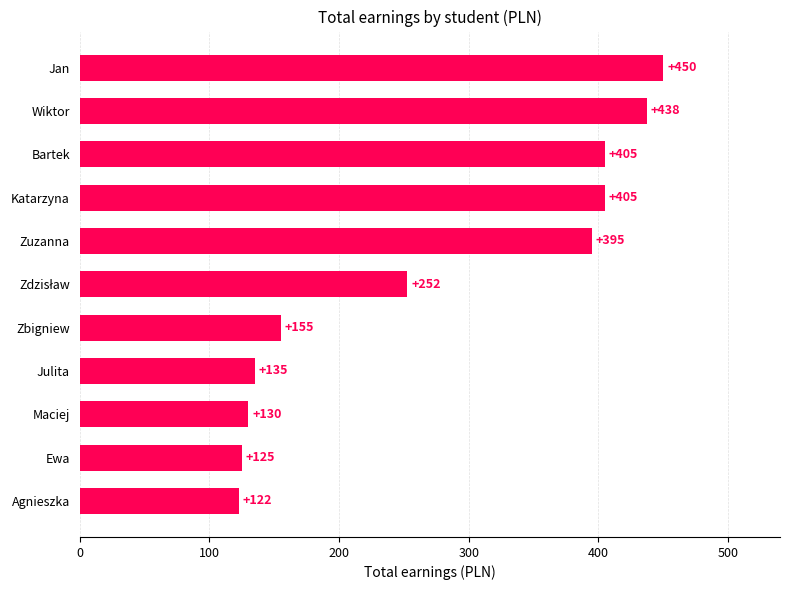

What is the sum of all values?

3012.5